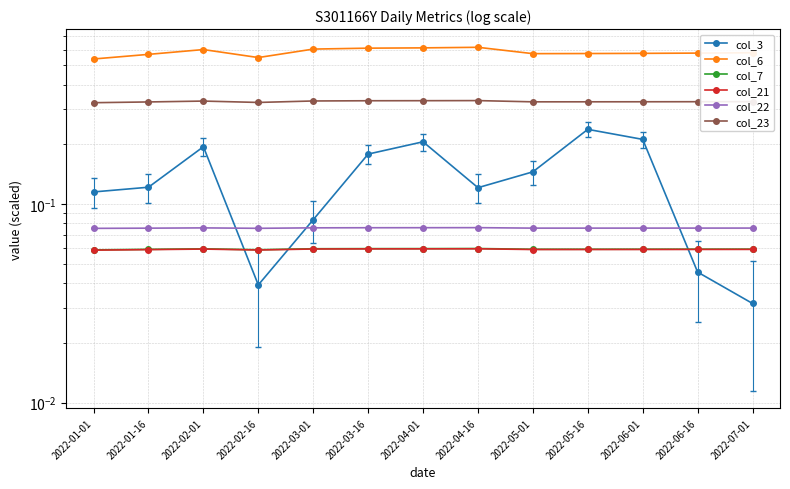

Reading right to left, list all the values displayed in this chart.

col_3: 2022-07-01=0.0	2022-06-16=0.0	2022-06-01=0.2	2022-05-16=0.2	2022-05-01=0.1	2022-04-16=0.1	2022-04-01=0.2	2022-03-16=0.2	2022-03-01=0.1	2022-02-16=0.0	2022-02-01=0.2	2022-01-16=0.1	2022-01-01=0.1
col_6: 2022-07-01=0.6	2022-06-16=0.6	2022-06-01=0.6	2022-05-16=0.6	2022-05-01=0.6	2022-04-16=0.6	2022-04-01=0.6	2022-03-16=0.6	2022-03-01=0.6	2022-02-16=0.5	2022-02-01=0.6	2022-01-16=0.6	2022-01-01=0.5
col_7: 2022-07-01=0.1	2022-06-16=0.1	2022-06-01=0.1	2022-05-16=0.1	2022-05-01=0.1	2022-04-16=0.1	2022-04-01=0.1	2022-03-16=0.1	2022-03-01=0.1	2022-02-16=0.1	2022-02-01=0.1	2022-01-16=0.1	2022-01-01=0.1
col_21: 2022-07-01=0.1	2022-06-16=0.1	2022-06-01=0.1	2022-05-16=0.1	2022-05-01=0.1	2022-04-16=0.1	2022-04-01=0.1	2022-03-16=0.1	2022-03-01=0.1	2022-02-16=0.1	2022-02-01=0.1	2022-01-16=0.1	2022-01-01=0.1
col_22: 2022-07-01=0.1	2022-06-16=0.1	2022-06-01=0.1	2022-05-16=0.1	2022-05-01=0.1	2022-04-16=0.1	2022-04-01=0.1	2022-03-16=0.1	2022-03-01=0.1	2022-02-16=0.1	2022-02-01=0.1	2022-01-16=0.1	2022-01-01=0.1
col_23: 2022-07-01=0.3	2022-06-16=0.3	2022-06-01=0.3	2022-05-16=0.3	2022-05-01=0.3	2022-04-16=0.3	2022-04-01=0.3	2022-03-16=0.3	2022-03-01=0.3	2022-02-16=0.3	2022-02-01=0.3	2022-01-16=0.3	2022-01-01=0.3